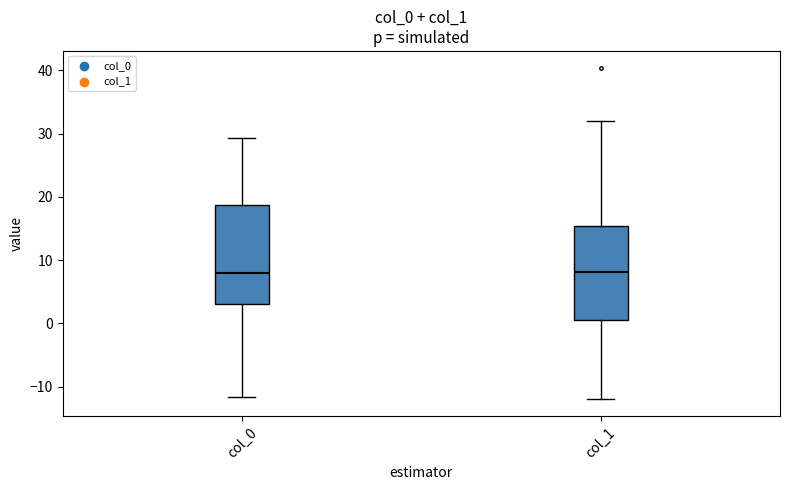

Where does the lower whisker of the box for col_1 end on the y-axis? The values are not printed on the chart, so give them approximately, as read against the axis.

-12